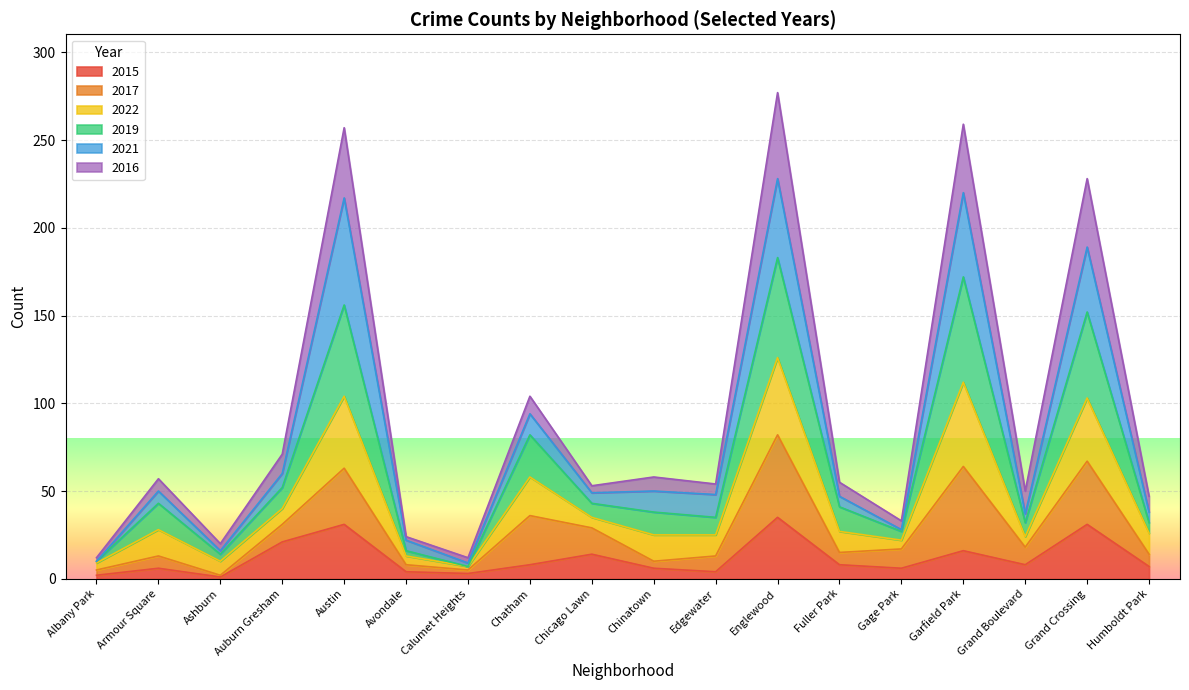

What is the total value across all series at Auburn Gresham?

71